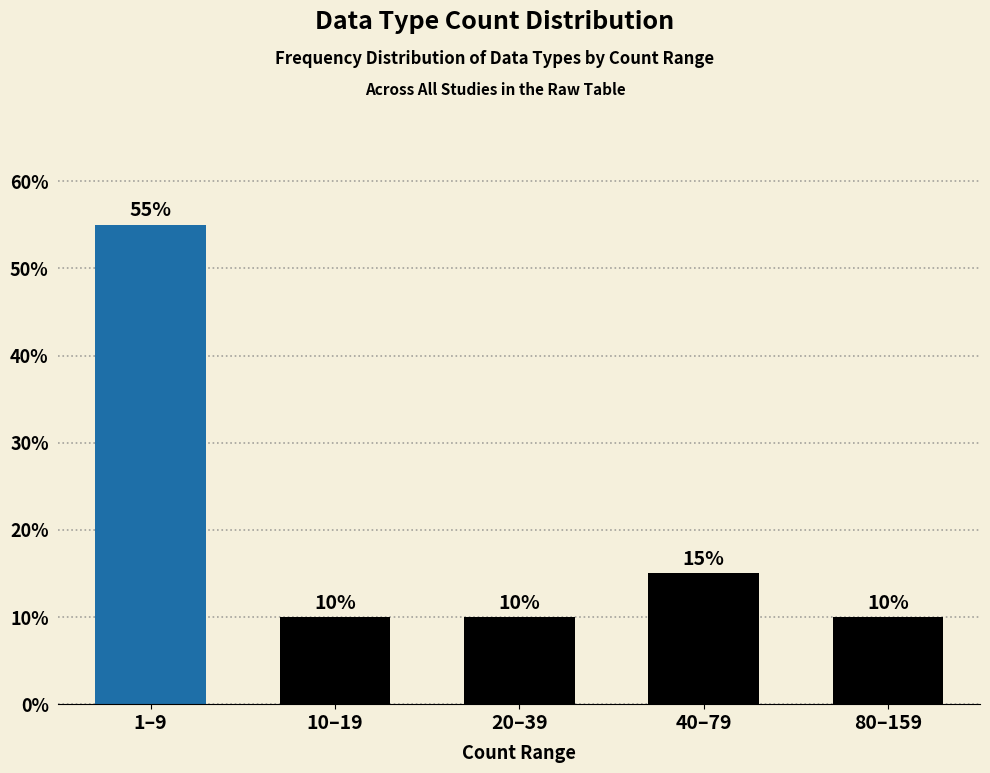

Reading left to right, what are all the values shown in this chart?

1–9=55.0	10–19=10.0	20–39=10.0	40–79=15.0	80–159=10.0